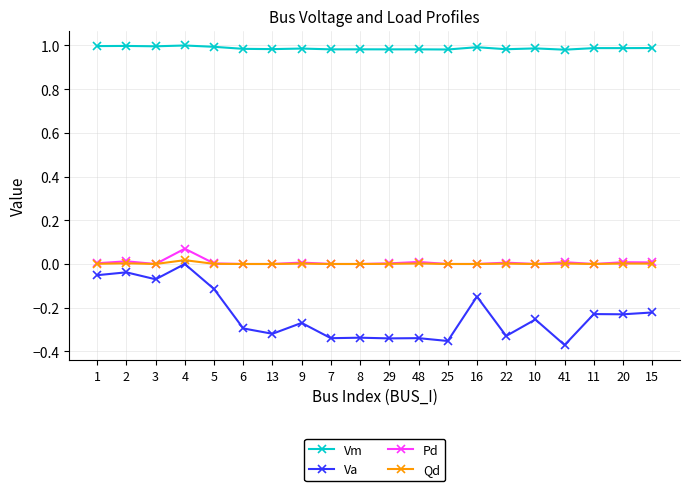

Which series changed the most between 5 and 7?

Va